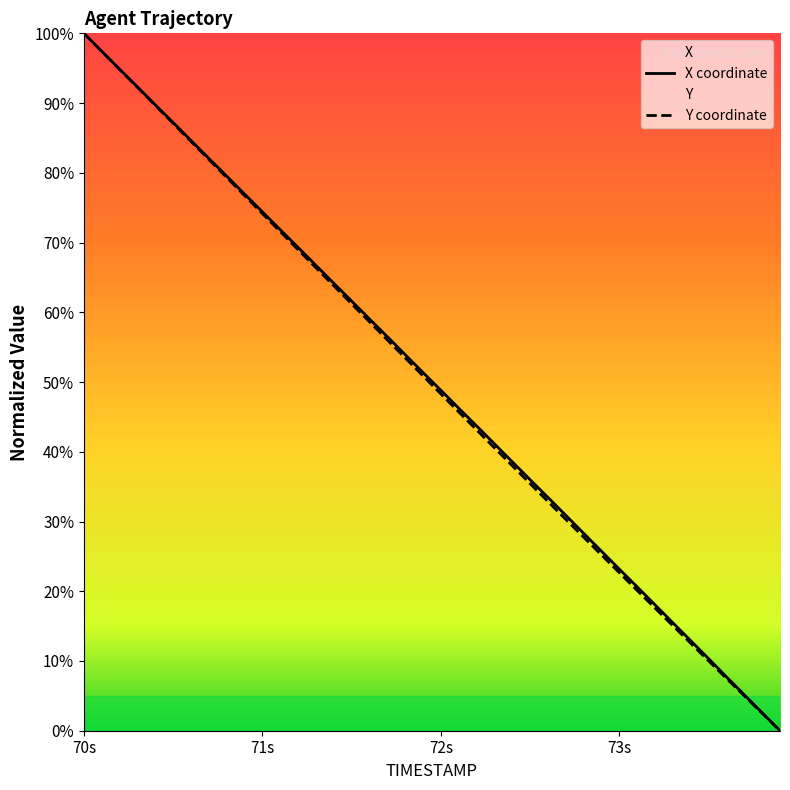

What is the highest value of the Y coordinate series?

100.0